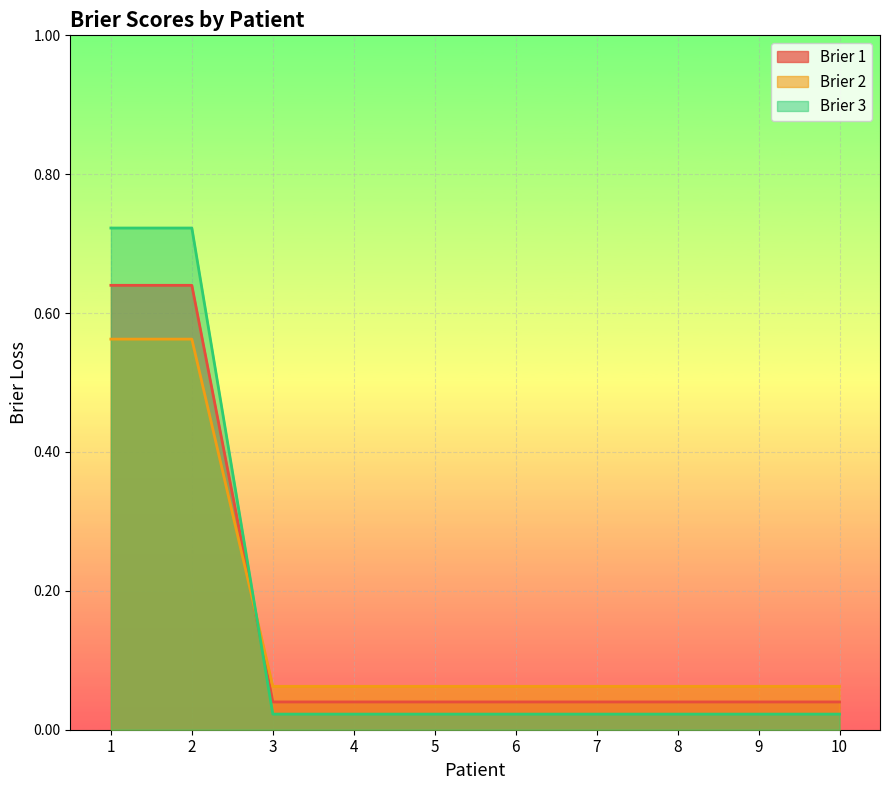

Is the value of Brier 3 at 5 greater than the value of Brier 1 at 10?

No